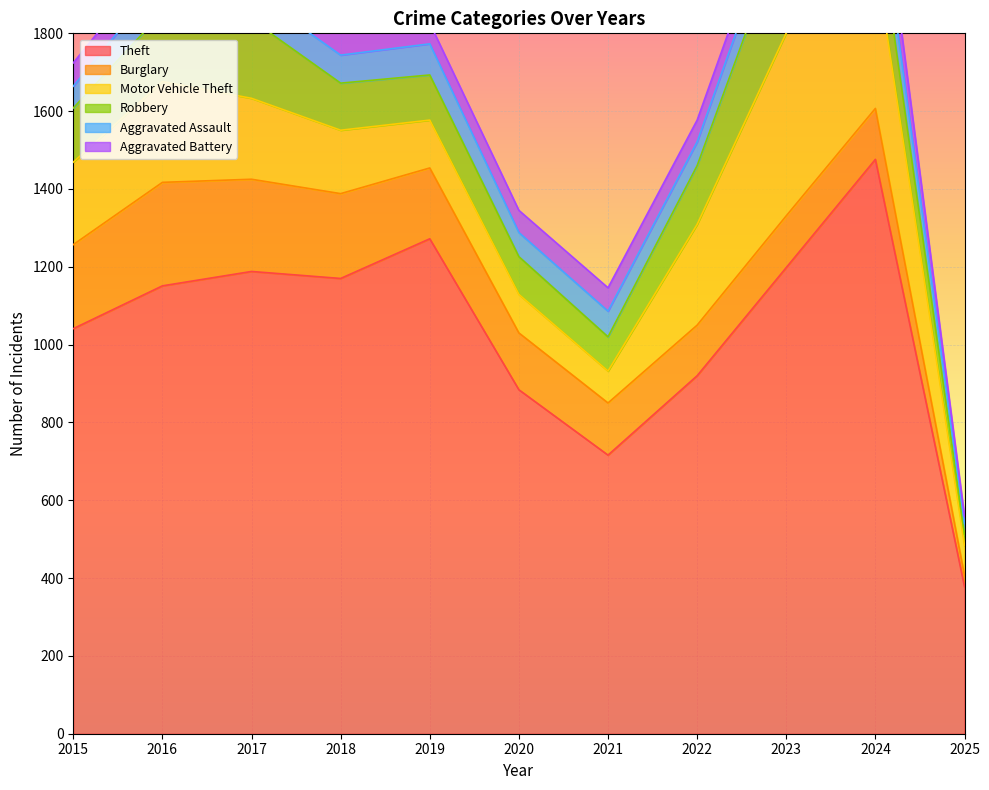

What is the spread (max minus min) of values at 2021?

656